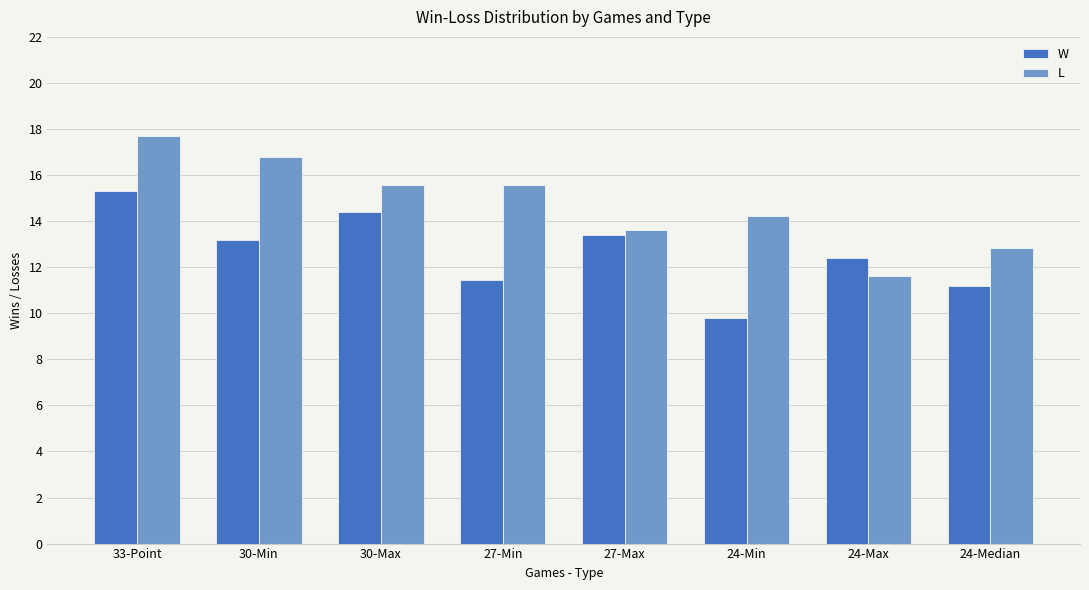

What is the difference between the second highest and minimum values in the L series?

5.2